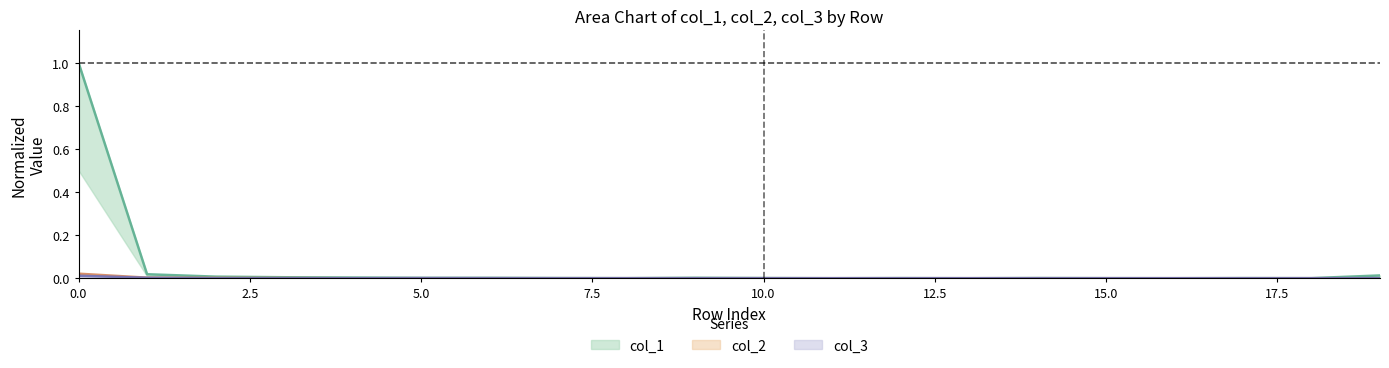

True or false: col_2 and col_3 intersect in this chart.

False